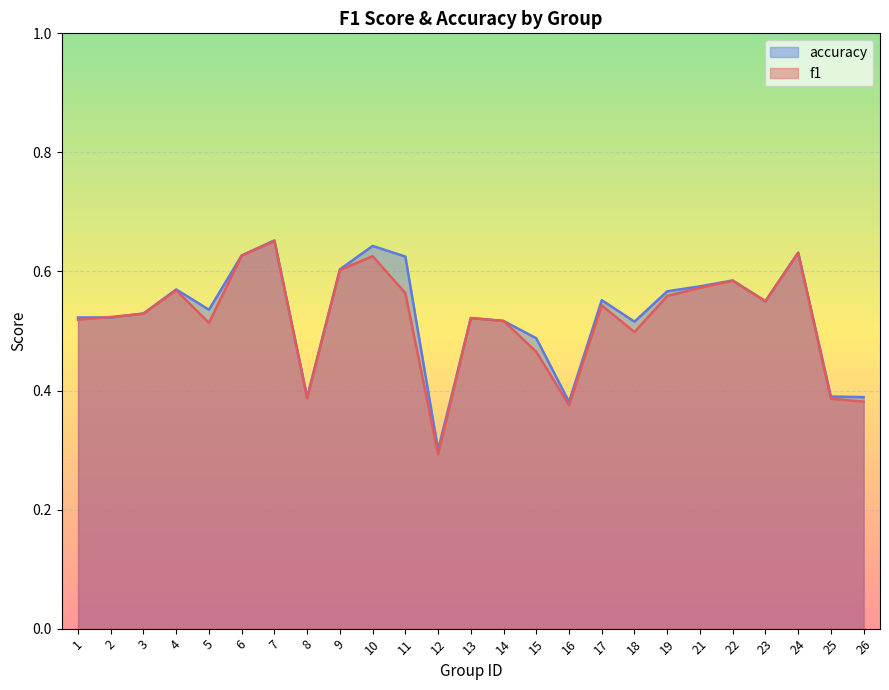

What is the total value across all series at 11?

1.2